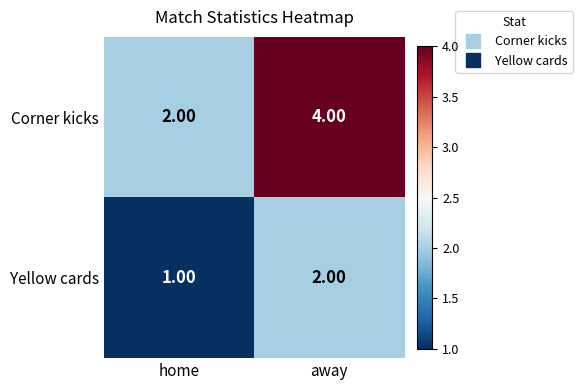

What is the minimum value shown in the chart?

1